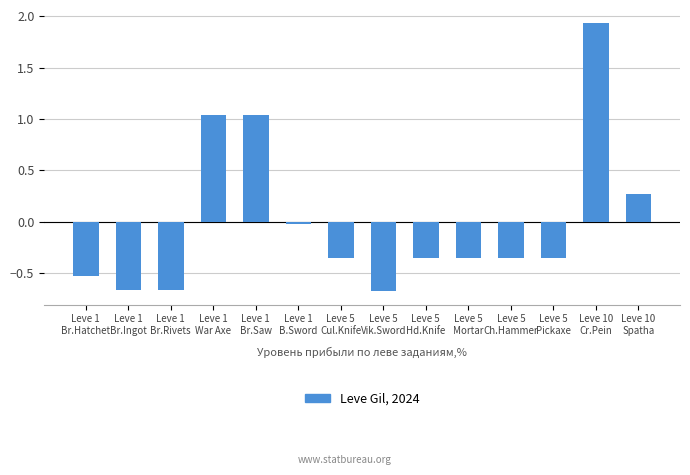

Are the bars grouped side by side (vs. stacked)?

No